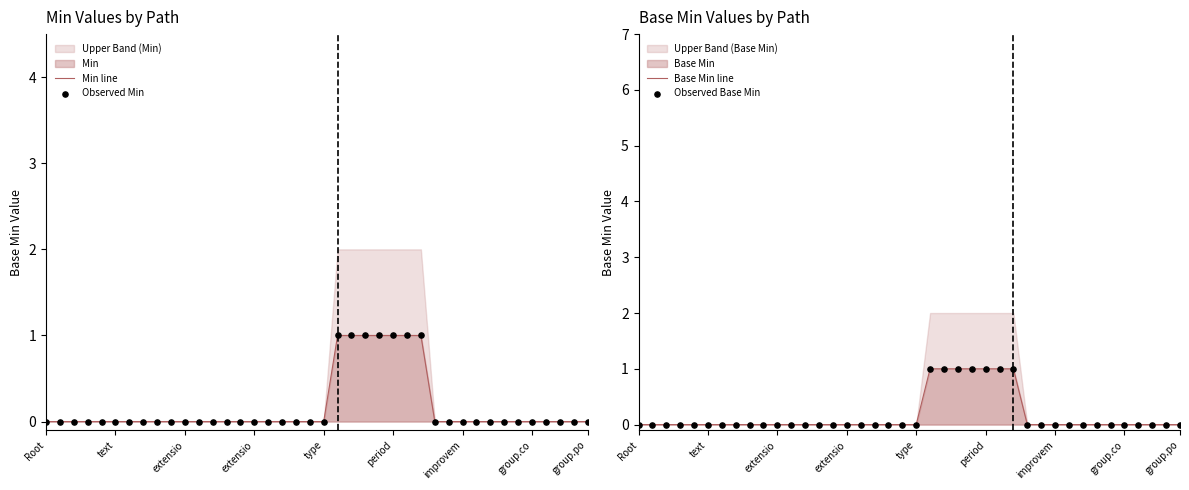

Which series has the widest spread of Y values?

Min line